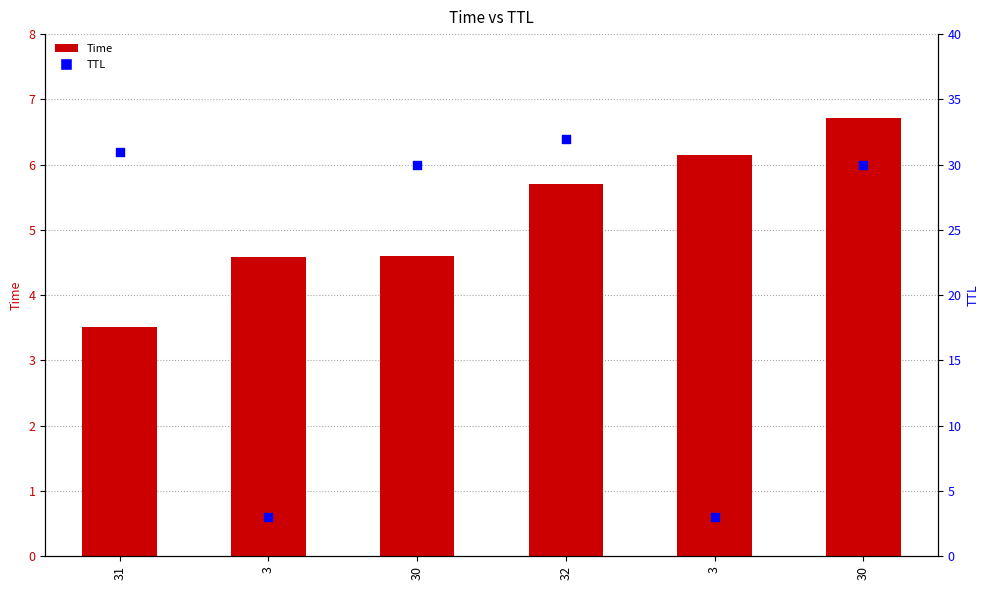

Which series contains the lowest Y value?

TTL